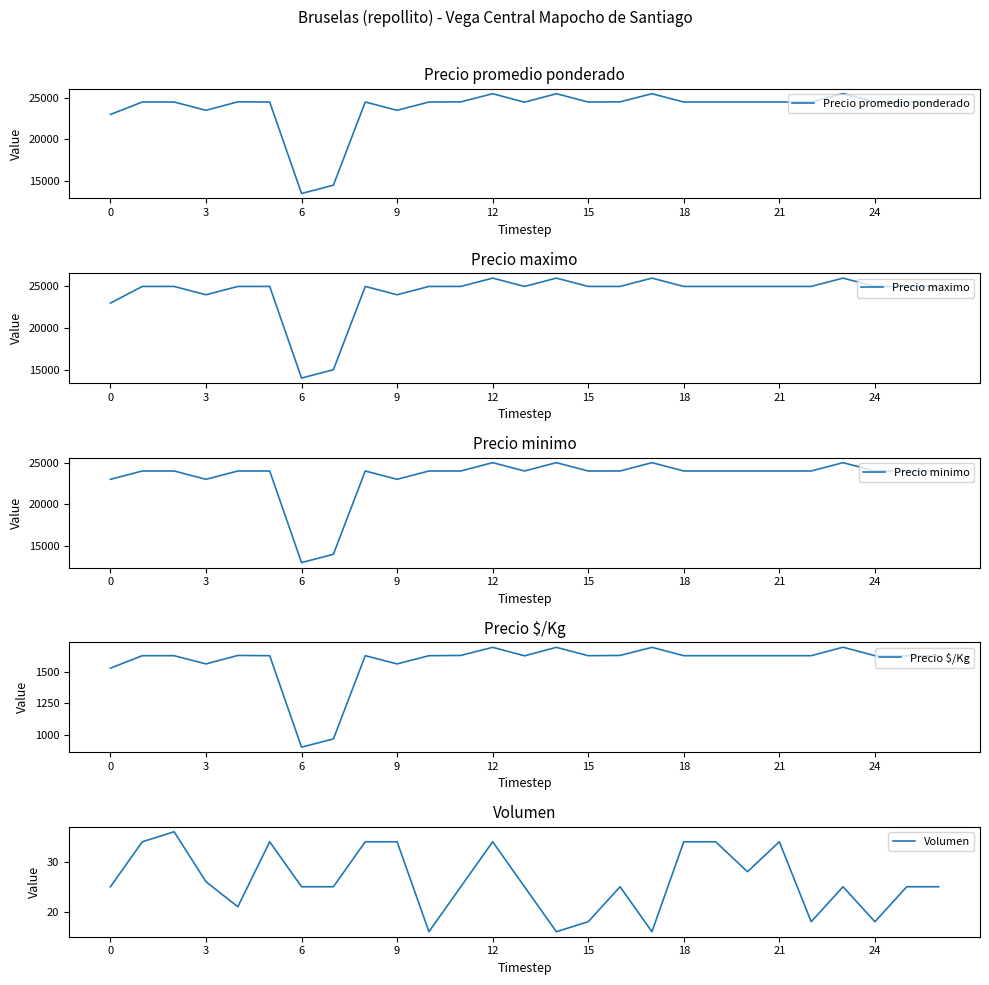

In Precio minimo, how many points are lower than both neighbors (excluding endpoints)?

4